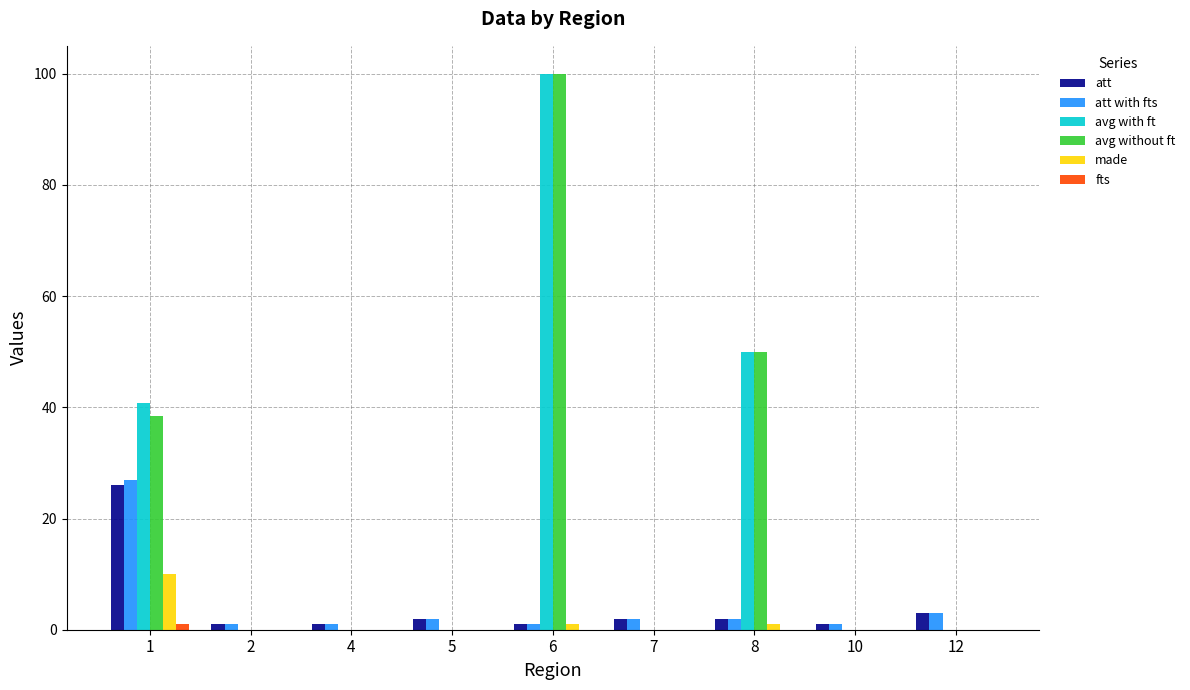

At which category is the sum across all series the highest?

6